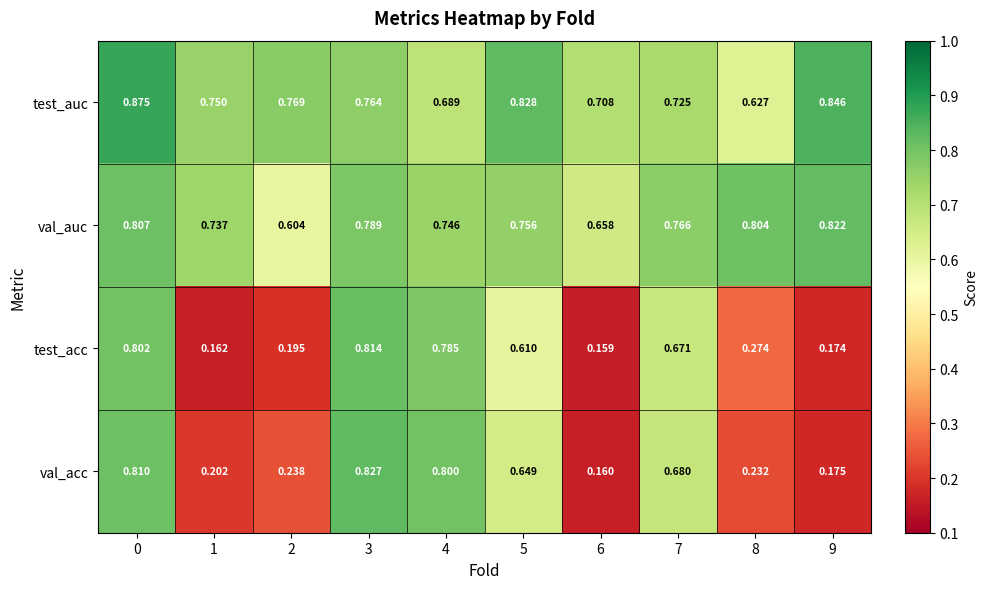

At 2, list the series in order from smallest to largest.

test_acc, val_acc, val_auc, test_auc